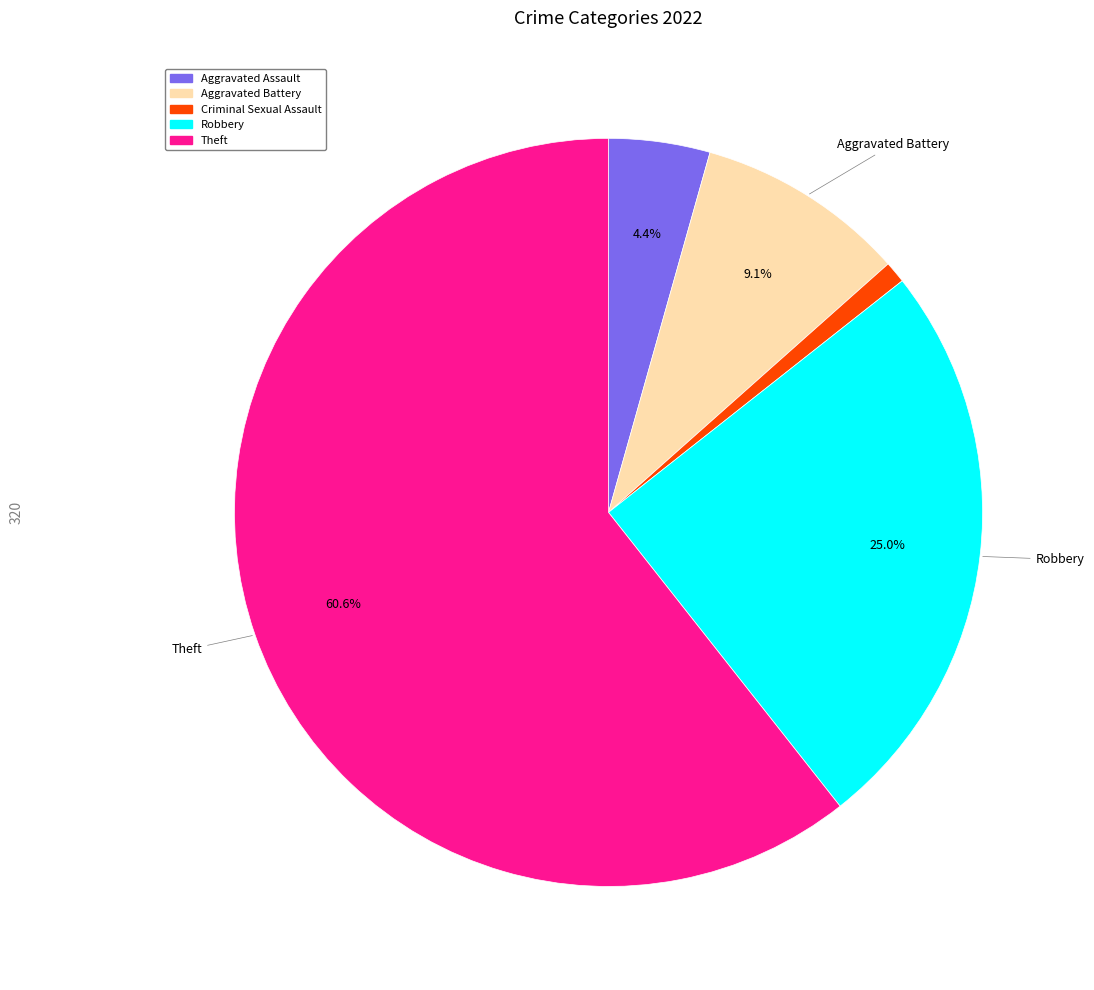

True or false: Criminal Sexual Assault accounts for 11% of the total.

False